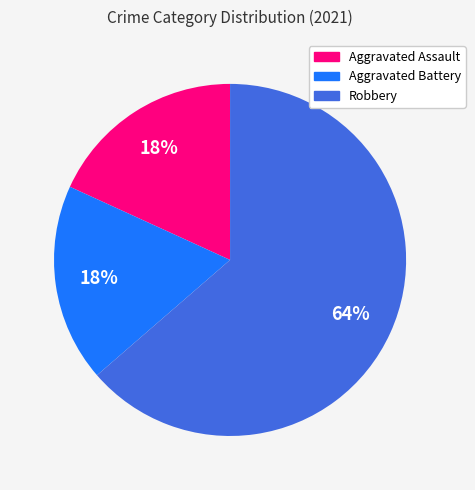

To the nearest percent, what is the average slice percentage?

33%